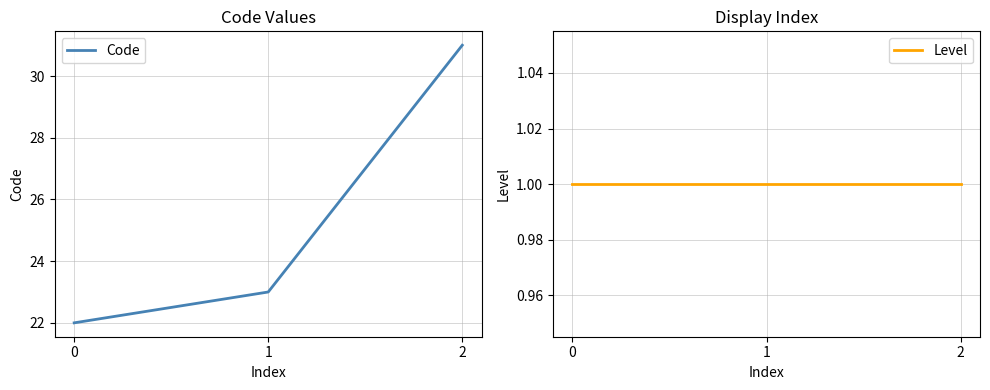

Where does the Code series first go above 23?

2